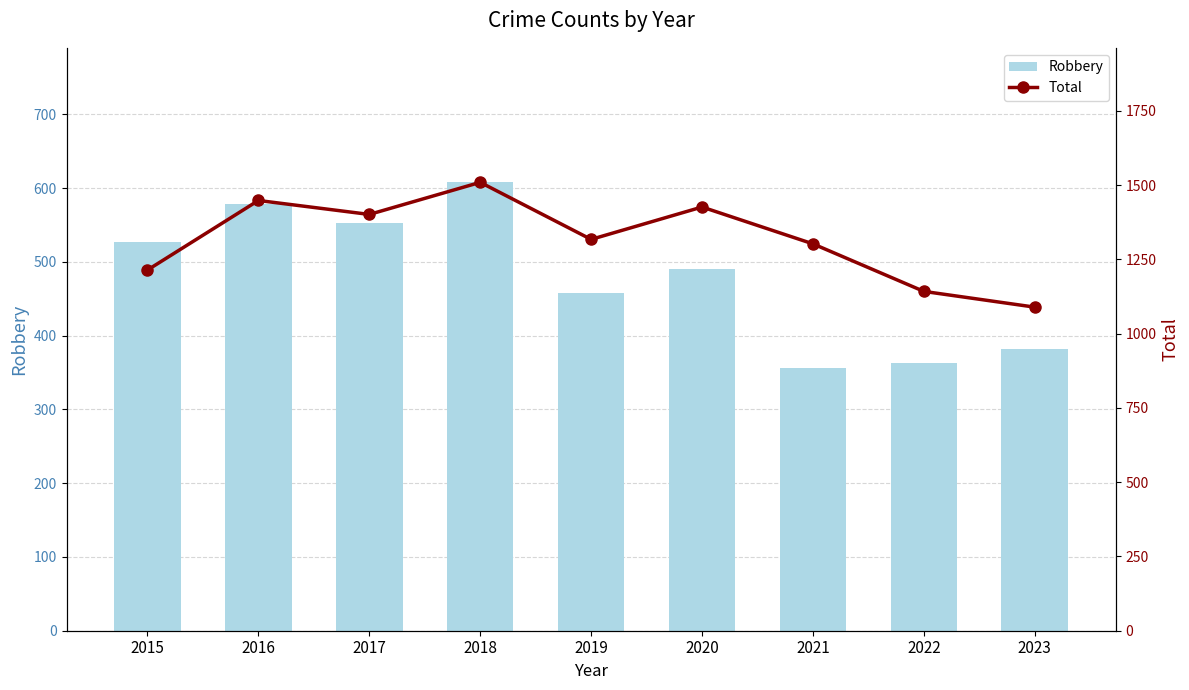

What is the sum of all Robbery values?

4317